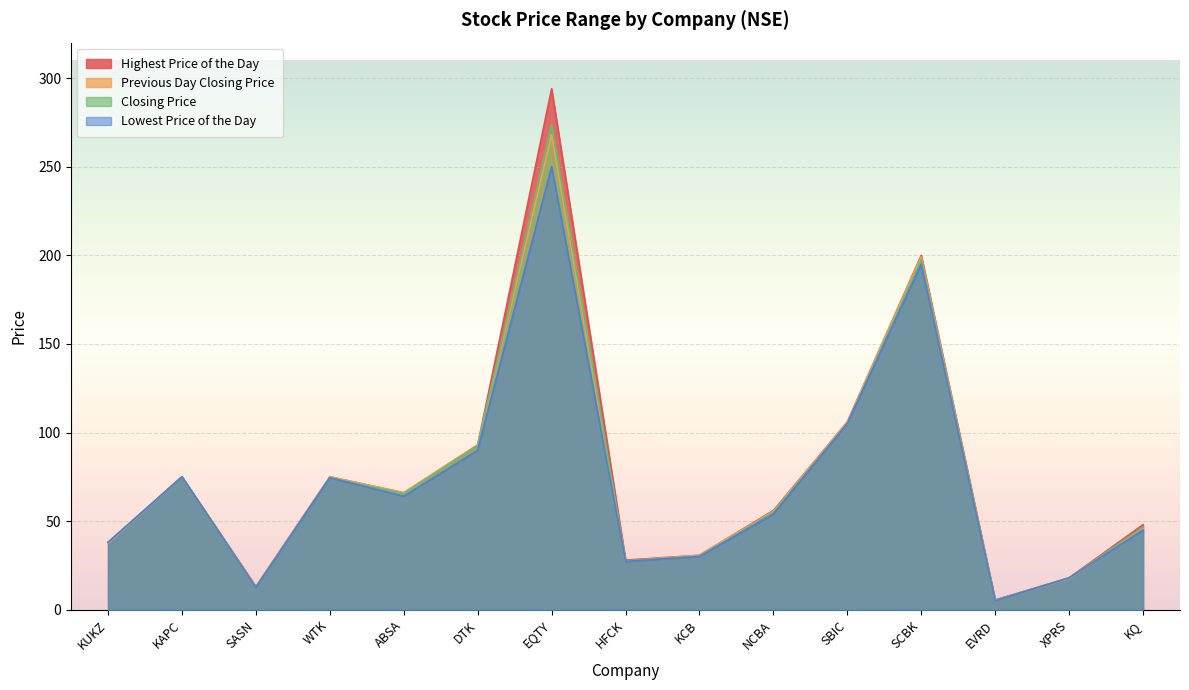

What is the total value across all series at SASN?

51.2